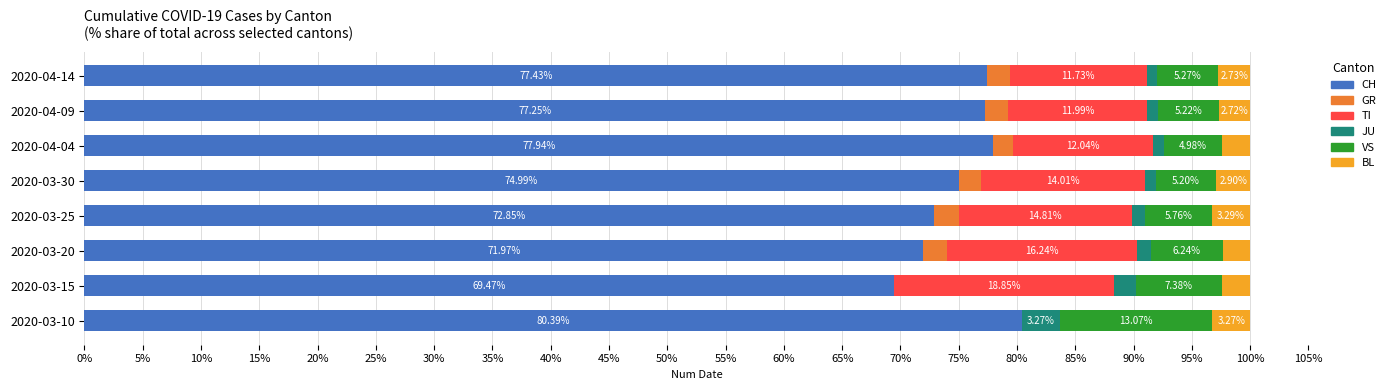

What is the total value across all series at 2020-03-25?

100.0